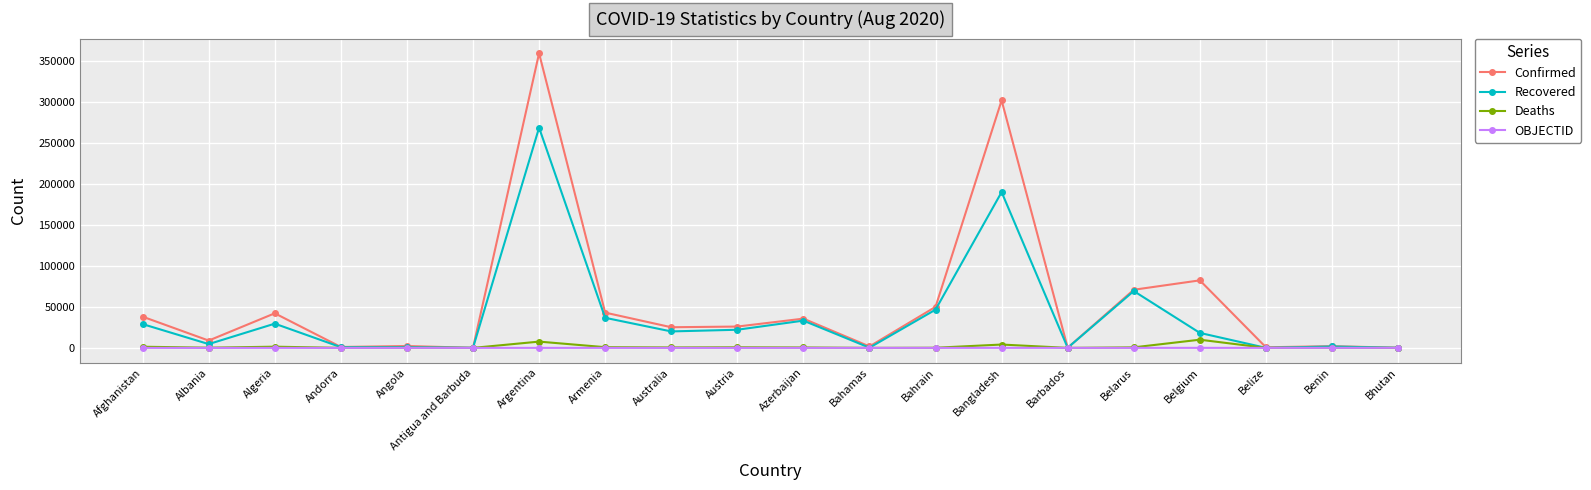

What is the average value of the OBJECTID series?

14